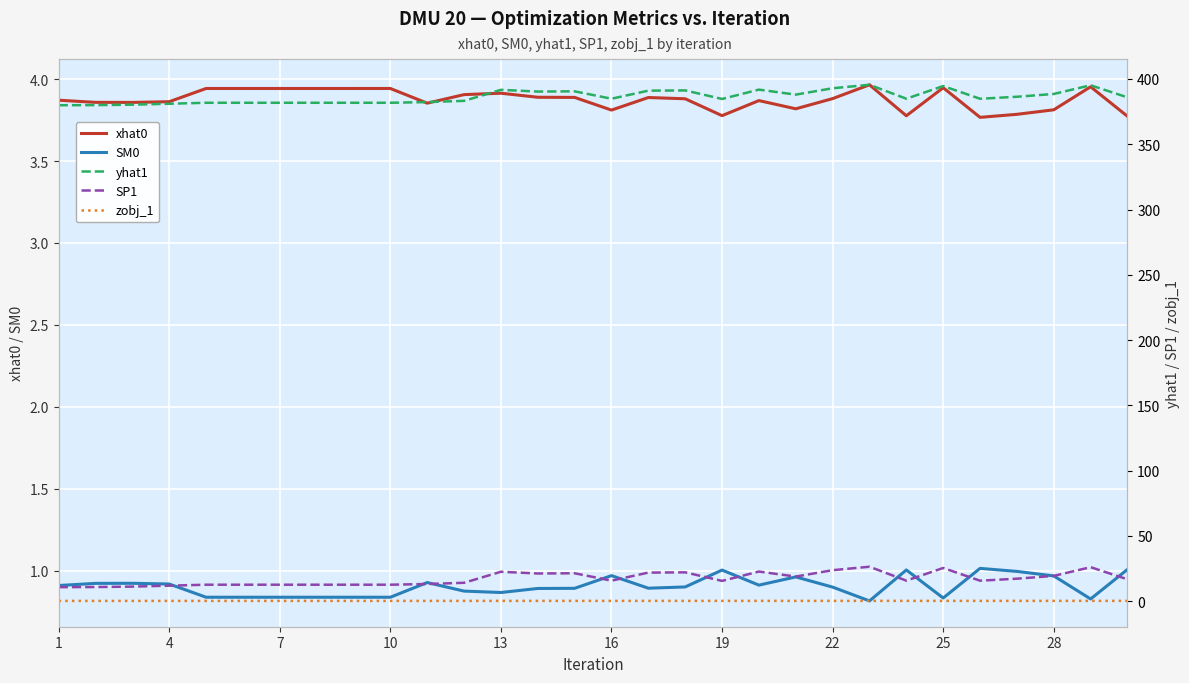

True or false: xhat0 and zobj_1 intersect in this chart.

False